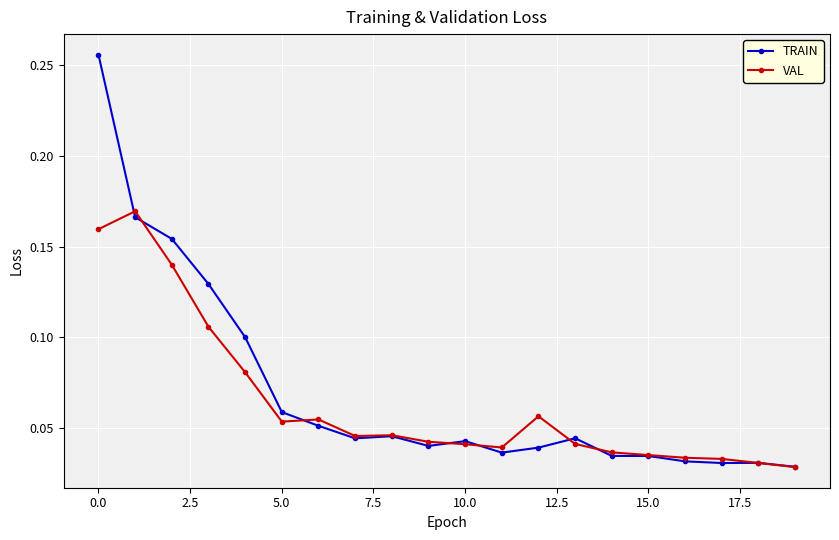

How many VAL values are between 0 and 1?

20